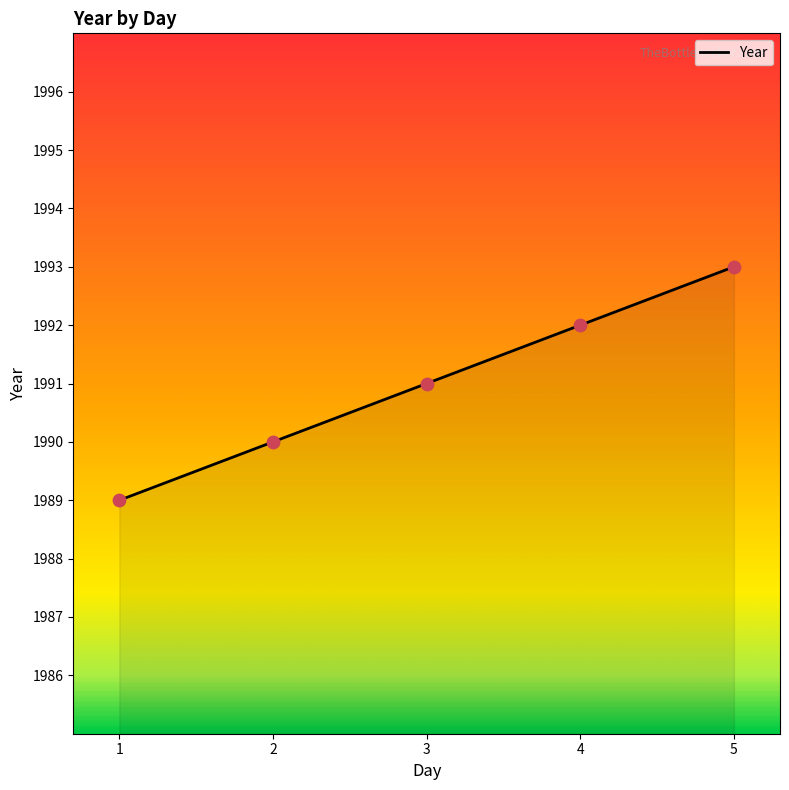

What is the change in value from 2 to 3?

+1